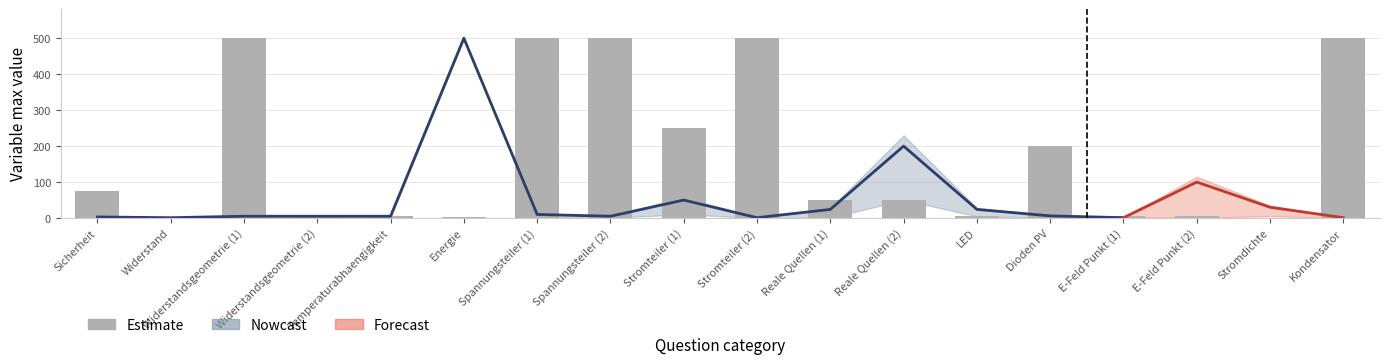

How many bars are there in total?

18